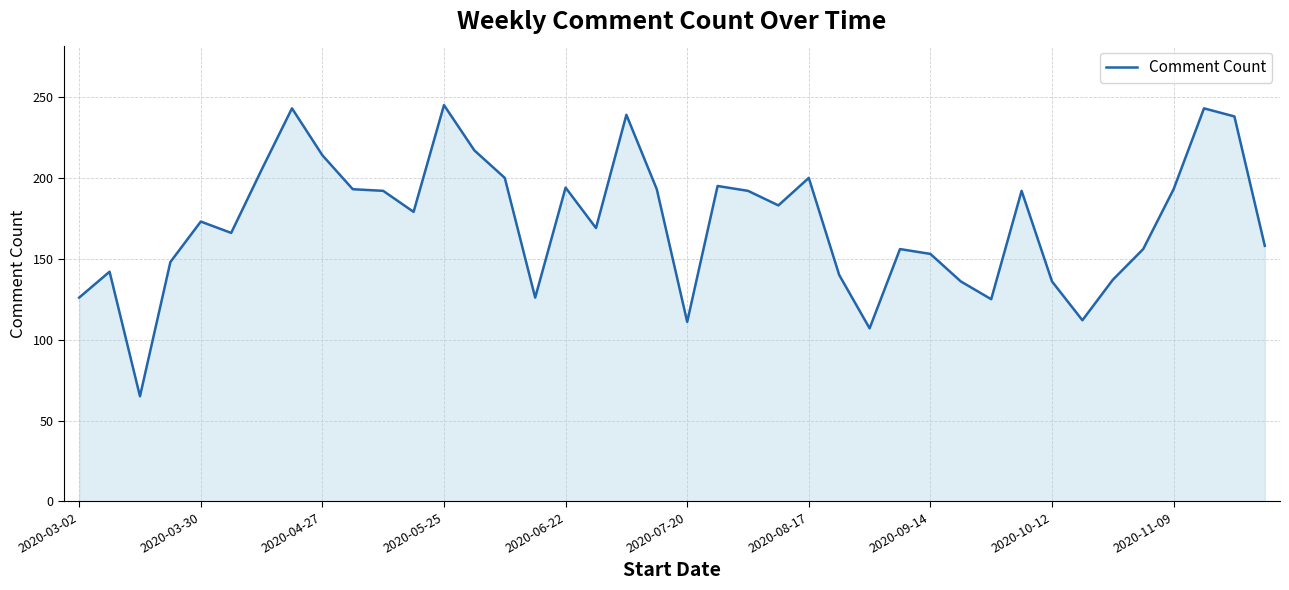

What is the difference between the maximum and minimum values?

180